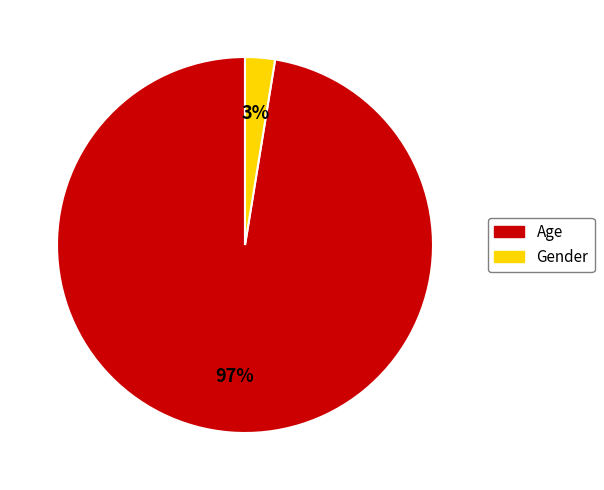

Count the number of slices in the pie.

2